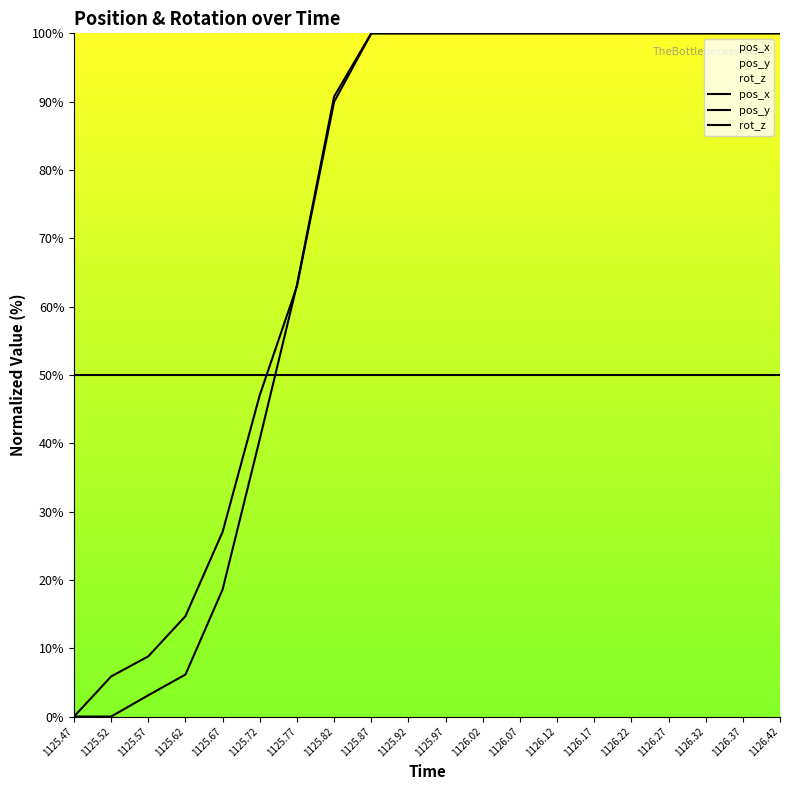

Which has a higher value, 1125.92 or 1126.22?

1125.92